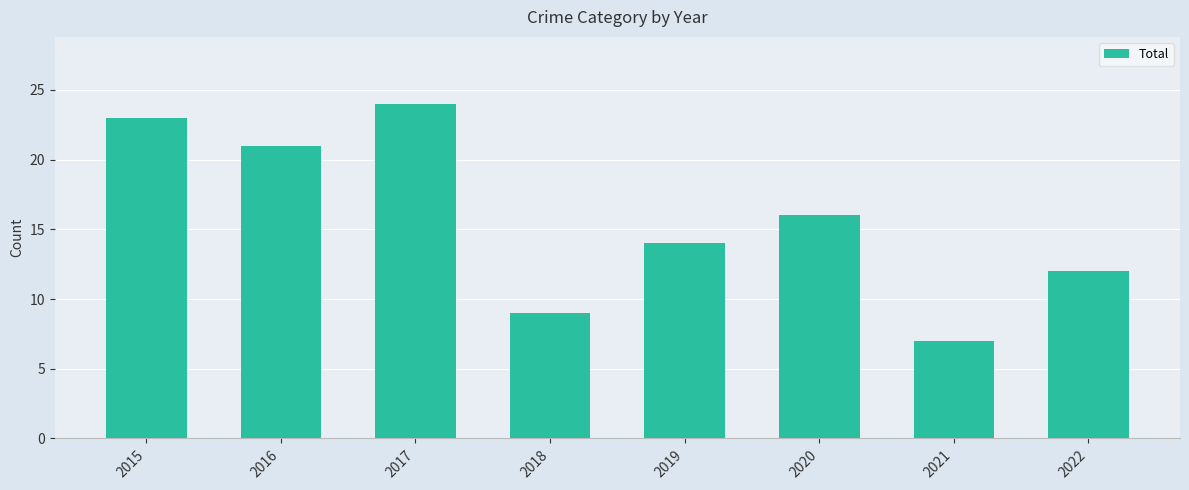

Approximately how many times larger is the value at 2019 compared to 2017?

0.6